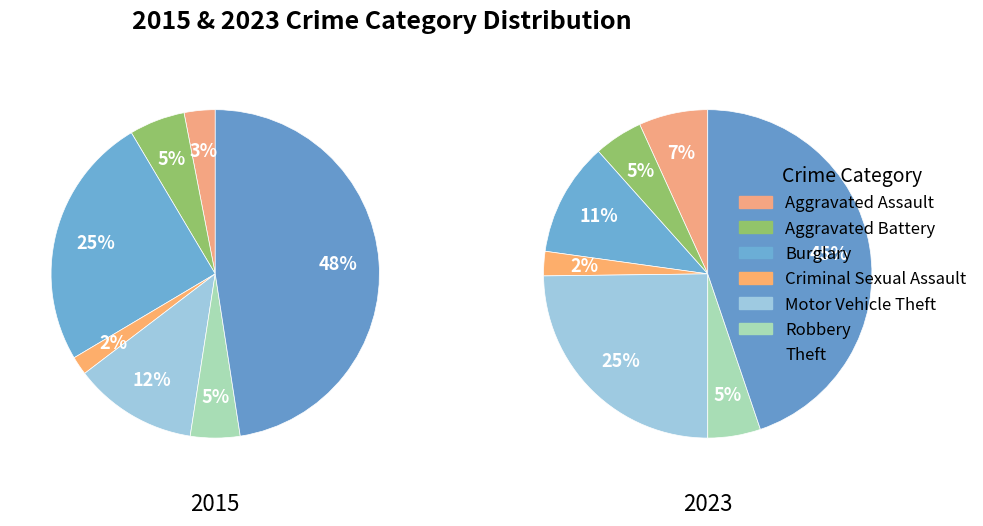

What portion of the pie excludes Robbery?

95.1%